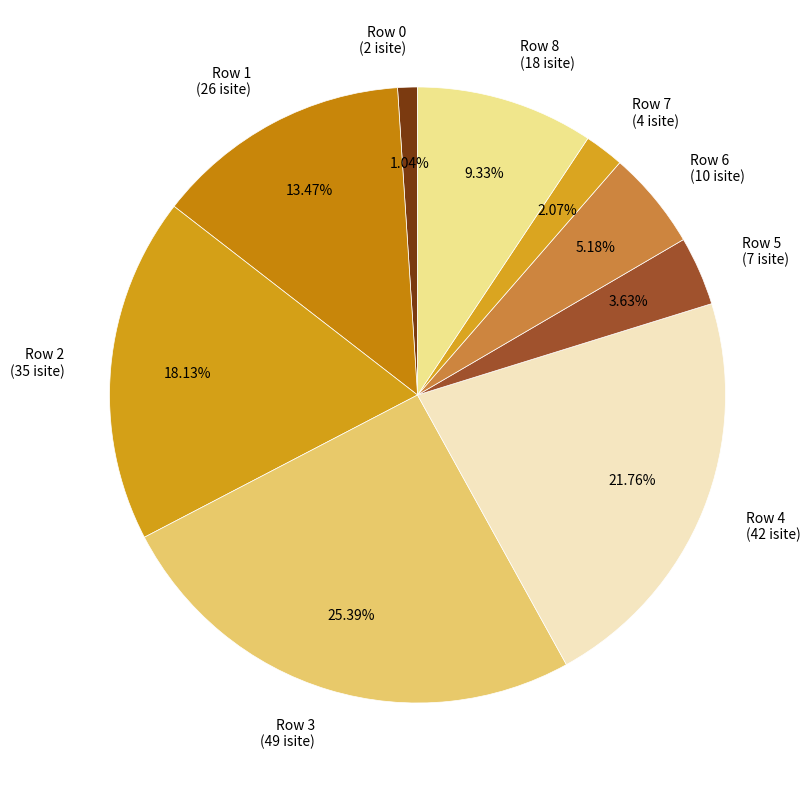

To the nearest percent, what is the combined percentage of Row 3 and Row 6?

31%